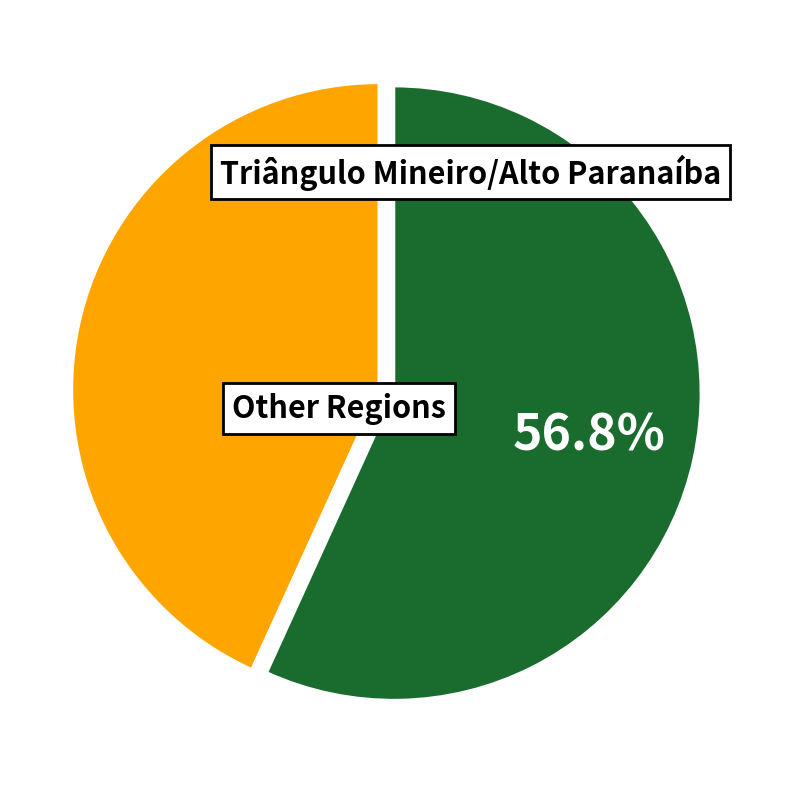

Is there a majority slice in this chart?

Yes